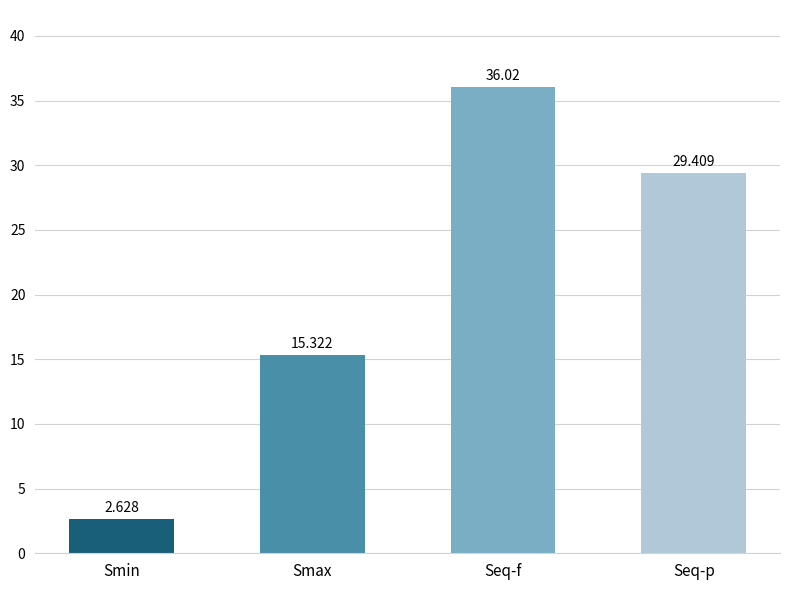

The chart shows a value of 7.6 at Seq-f. True or false?

False